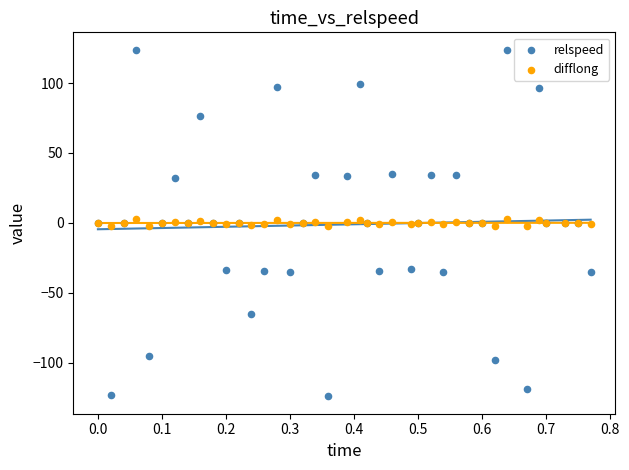

Which series contains the highest Y value?

relspeed